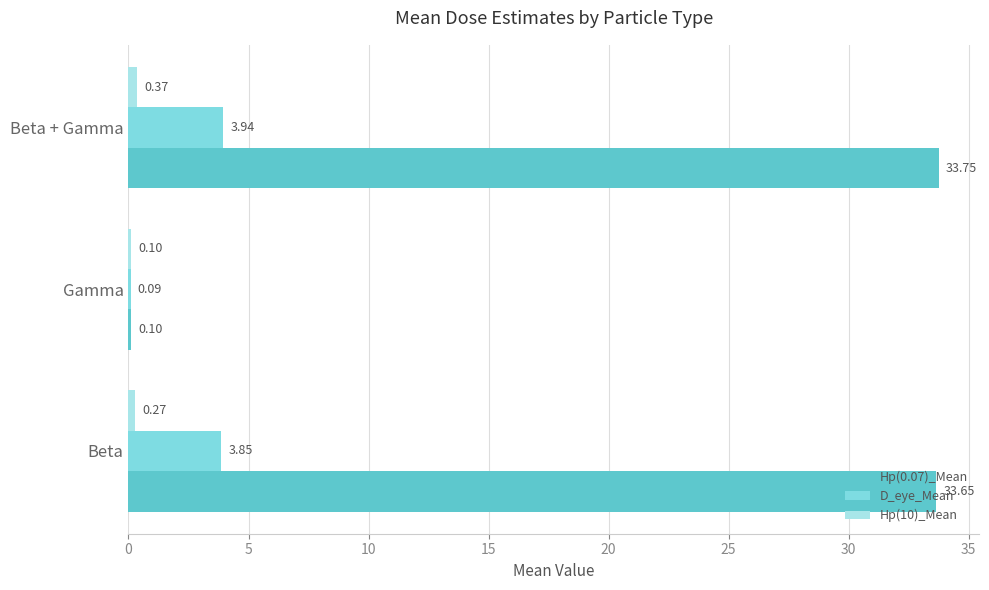

Between Gamma and Beta + Gamma, which series saw the biggest shift?

Hp(0.07)_Mean